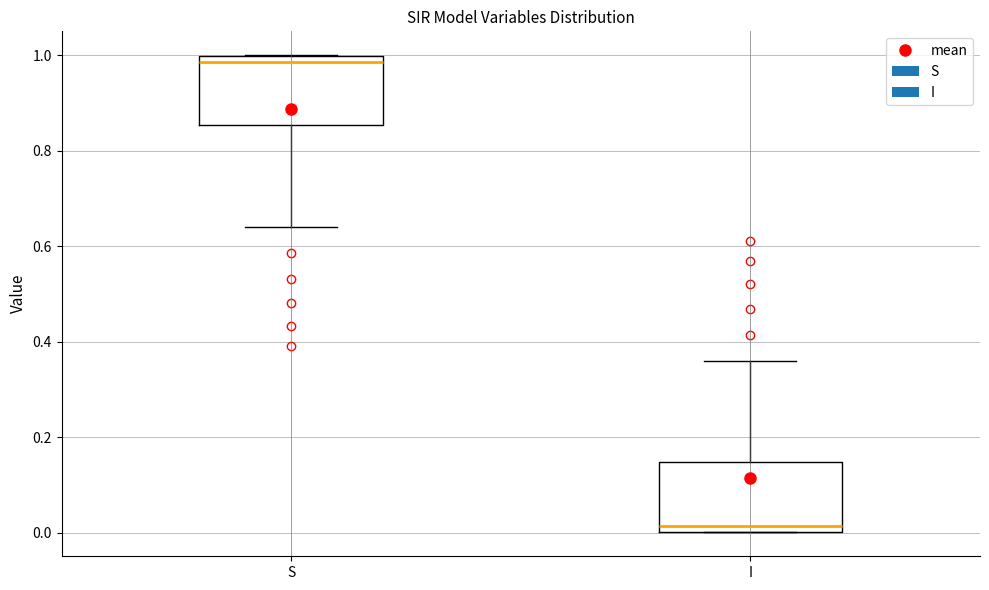

Reading left to right, transcribe this box plot: for each box, give where its median line is, the range the box spans, and where its two whiskers end, as read against the y-axis. The values are not printed on the chart, so give them approximately, as read against the axis.

S: median 0.98, box 0.86 to 1.00, whiskers 0.64 to 1.00
I: median 0.02, box 0.00 to 0.14, whiskers 0.00 to 0.36